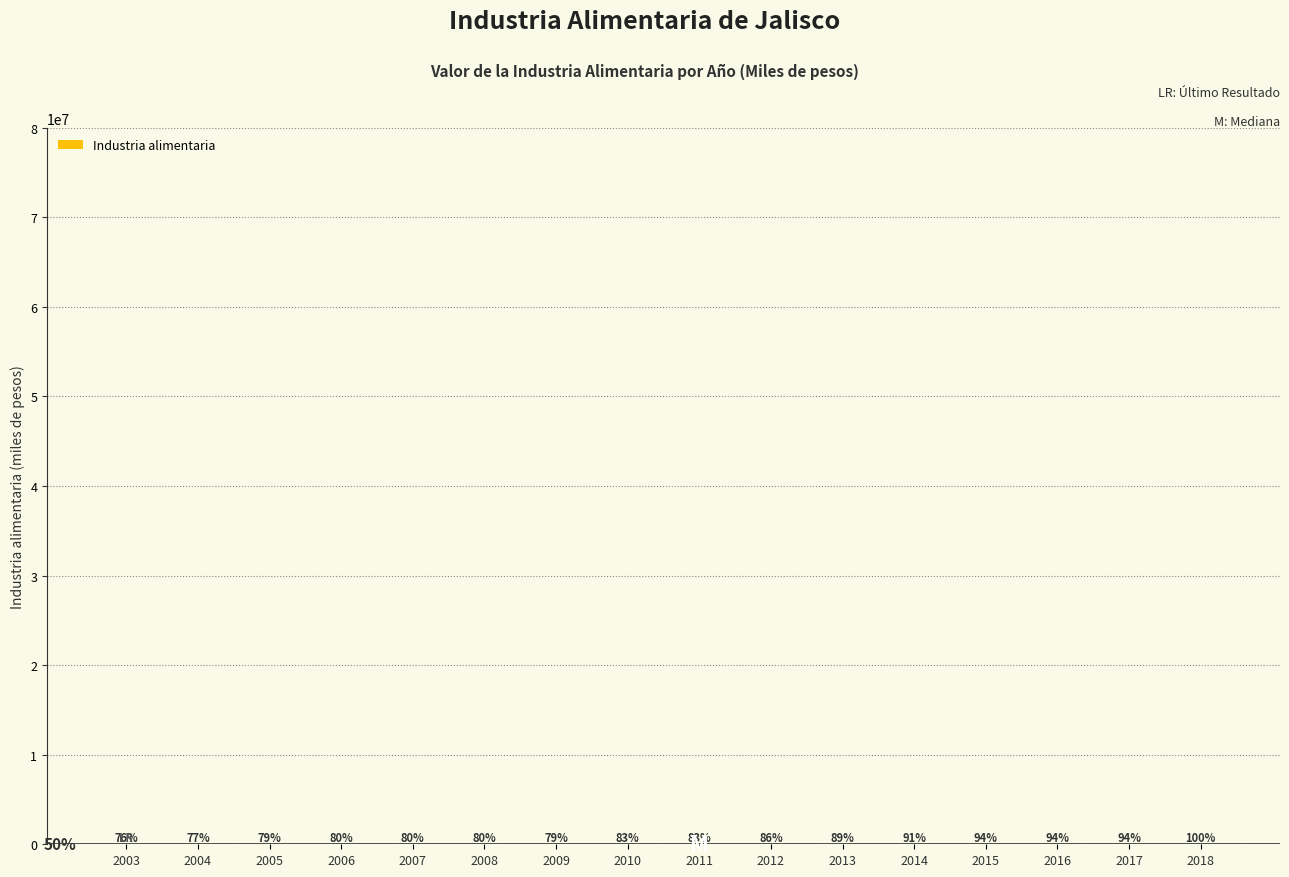

What is the difference between the maximum and second lowest values?

16421.5